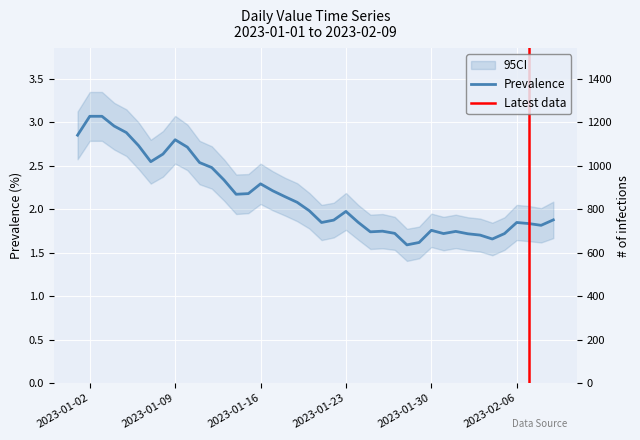

Reading left to right, extract all data points from this chart.

2023-01-01=2.9	2023-01-02=3.1	2023-01-03=3.1	2023-01-04=3.0	2023-01-05=2.9	2023-01-06=2.7	2023-01-07=2.5	2023-01-08=2.6	2023-01-09=2.8	2023-01-10=2.7	2023-01-11=2.5	2023-01-12=2.5	2023-01-13=2.3	2023-01-14=2.2	2023-01-15=2.2	2023-01-16=2.3	2023-01-17=2.2	2023-01-18=2.1	2023-01-19=2.1	2023-01-20=2.0	2023-01-21=1.8	2023-01-22=1.9	2023-01-23=2.0	2023-01-24=1.8	2023-01-25=1.7	2023-01-26=1.7	2023-01-27=1.7	2023-01-28=1.6	2023-01-29=1.6	2023-01-30=1.8	2023-01-31=1.7	2023-02-01=1.7	2023-02-02=1.7	2023-02-03=1.7	2023-02-04=1.7	2023-02-05=1.7	2023-02-06=1.8	2023-02-07=1.8	2023-02-08=1.8	2023-02-09=1.9